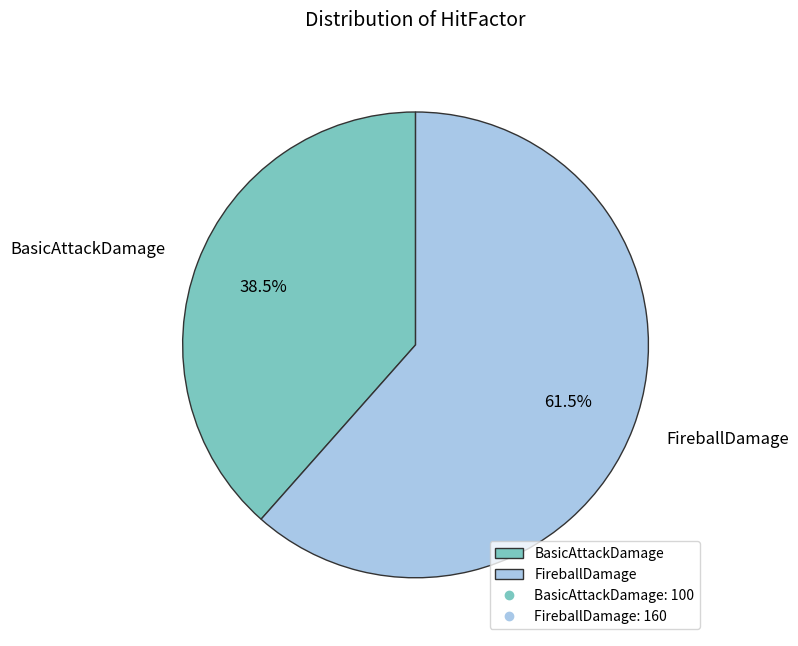

Between BasicAttackDamage and FireballDamage, which is larger?

FireballDamage